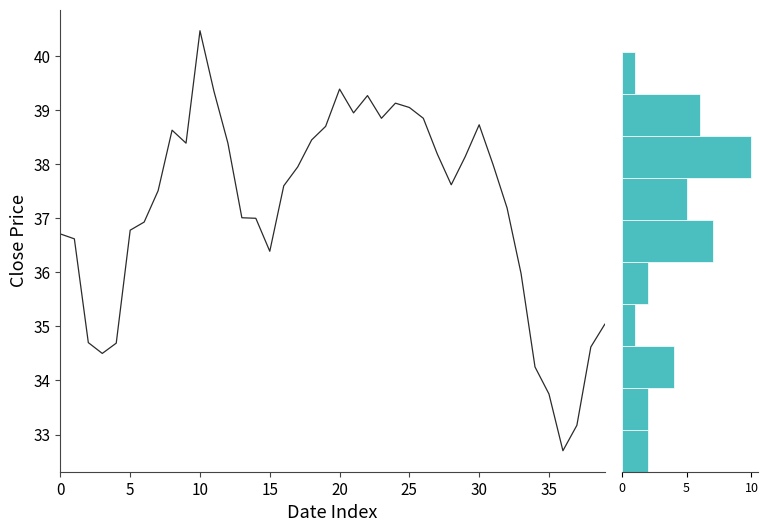

Reading right to left, extract all data points from this chart.

1	6	10	5	7	2	1	4	2	2